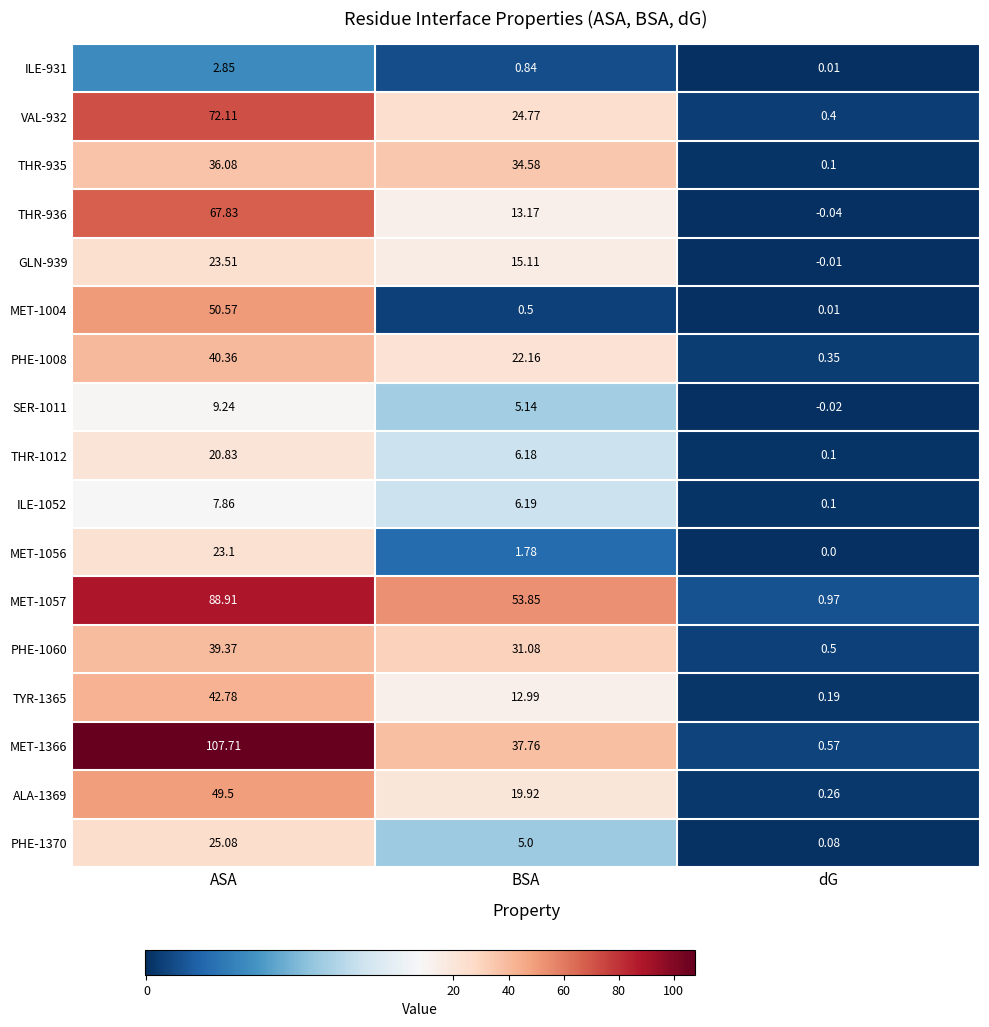

Is the value of TYR-1365 at BSA greater than the value of SER-1011 at ASA?

Yes